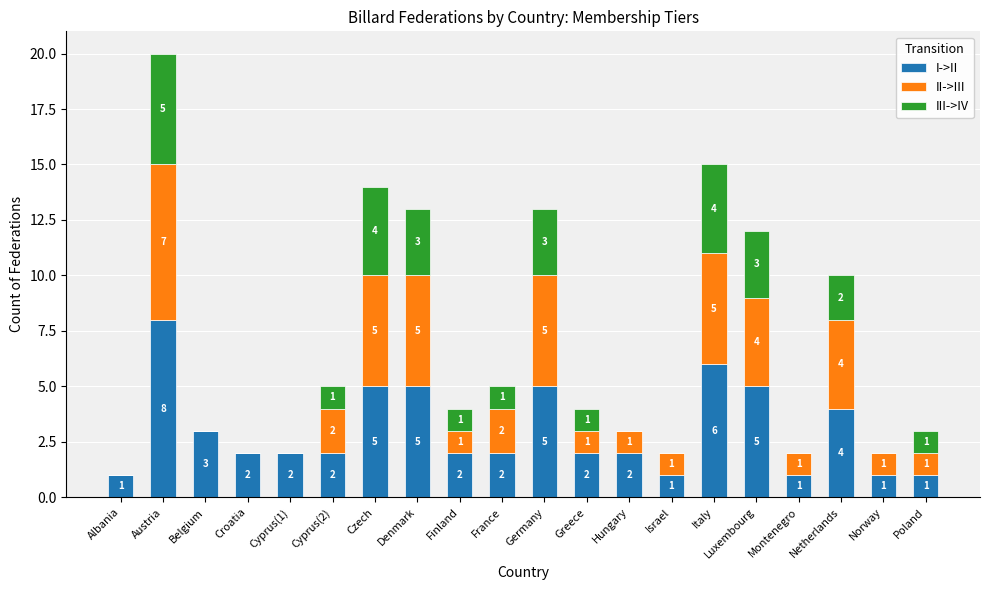

What is the highest value of the I->II series?

8